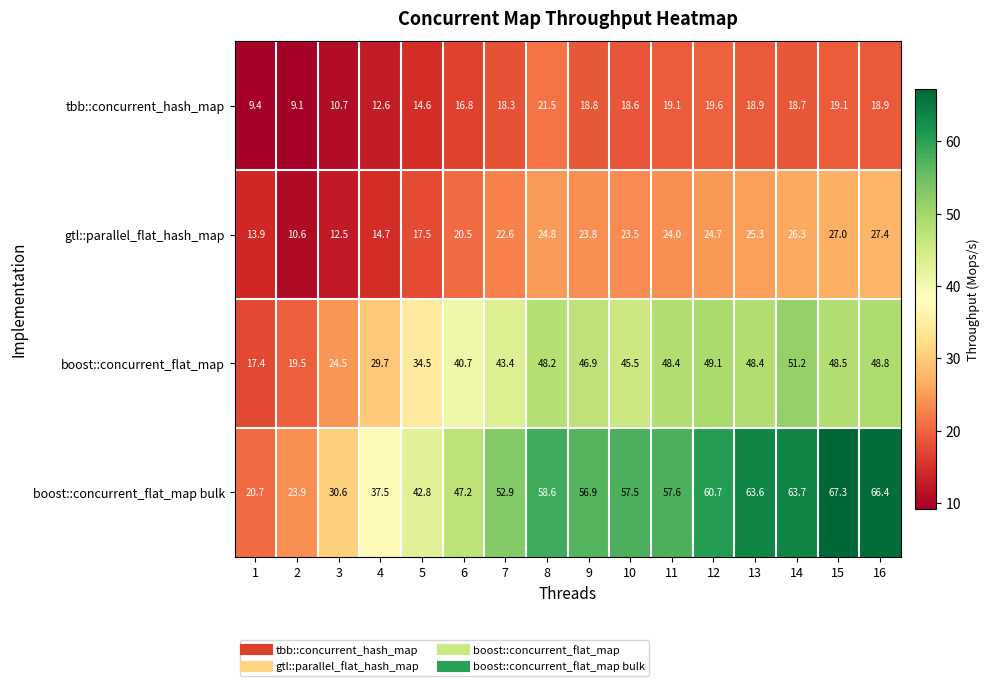

What is the minimum value shown in the chart?

9.1